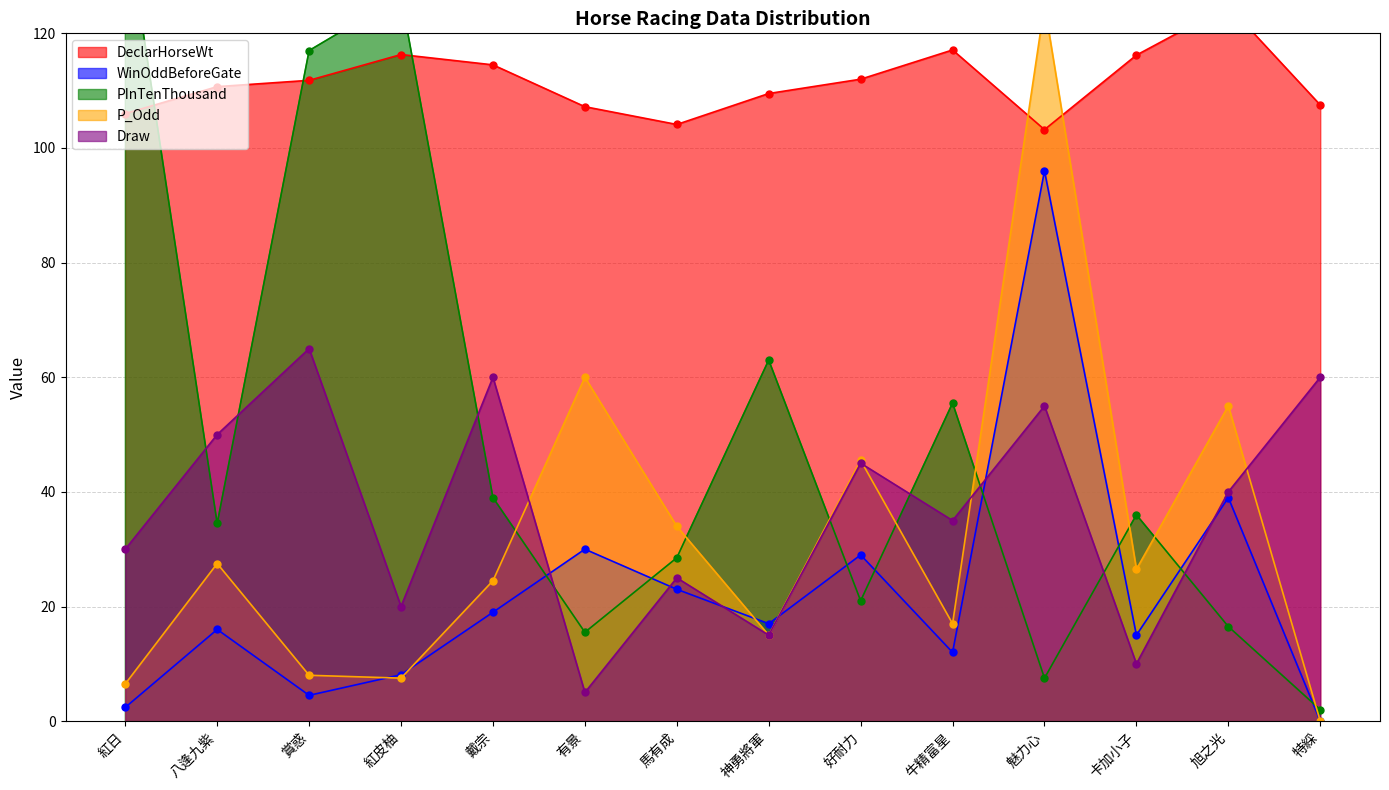

Reading right to left, list all the values displayed in this chart.

DeclarHorseWt: 107.5	124.8	116.2	103.2	117.1	112.0	109.5	104.1	107.2	114.5	116.3	111.8	110.7	106.0
WinOddBeforeGate: 0.0	39.0	15.0	96.0	12.0	29.0	17.0	23.0	30.0	19.0	8.1	4.5	16.0	2.4
PInTenThousand: 2.0	16.5	36.0	7.5	55.5	21.0	63.0	28.5	15.5	39.0	126.5	117.0	34.5	141.0
P_Odd: 0.0	55.0	26.5	125.0	17.0	45.5	15.0	34.0	60.0	24.5	7.5	8.0	27.5	6.5
Draw: 60.0	40.0	10.0	55.0	35.0	45.0	15.0	25.0	5.0	60.0	20.0	65.0	50.0	30.0